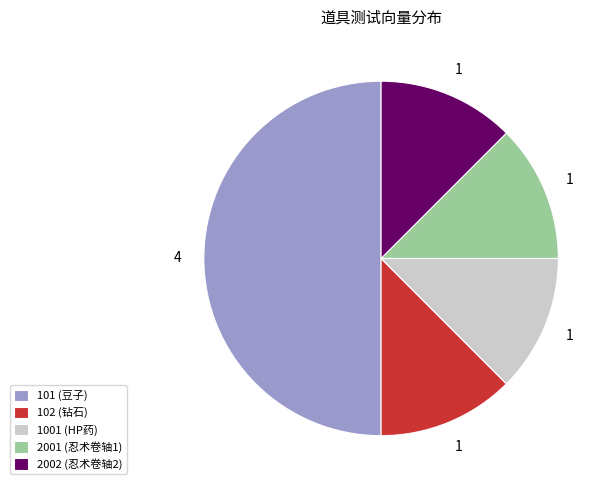

How many segments does this pie chart have?

5